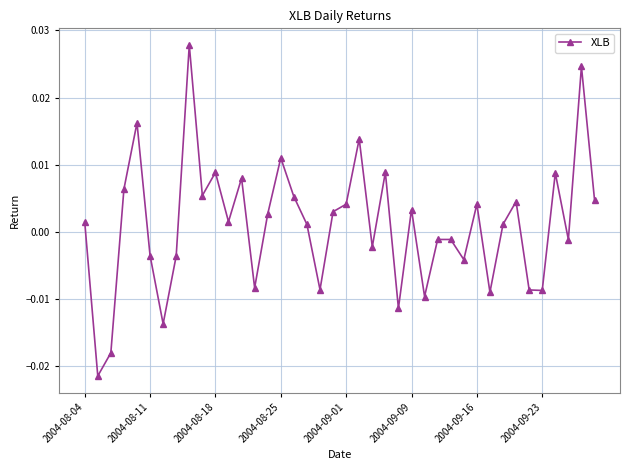

How many interior local valleys (lower than both neighbors) does the data have?

13